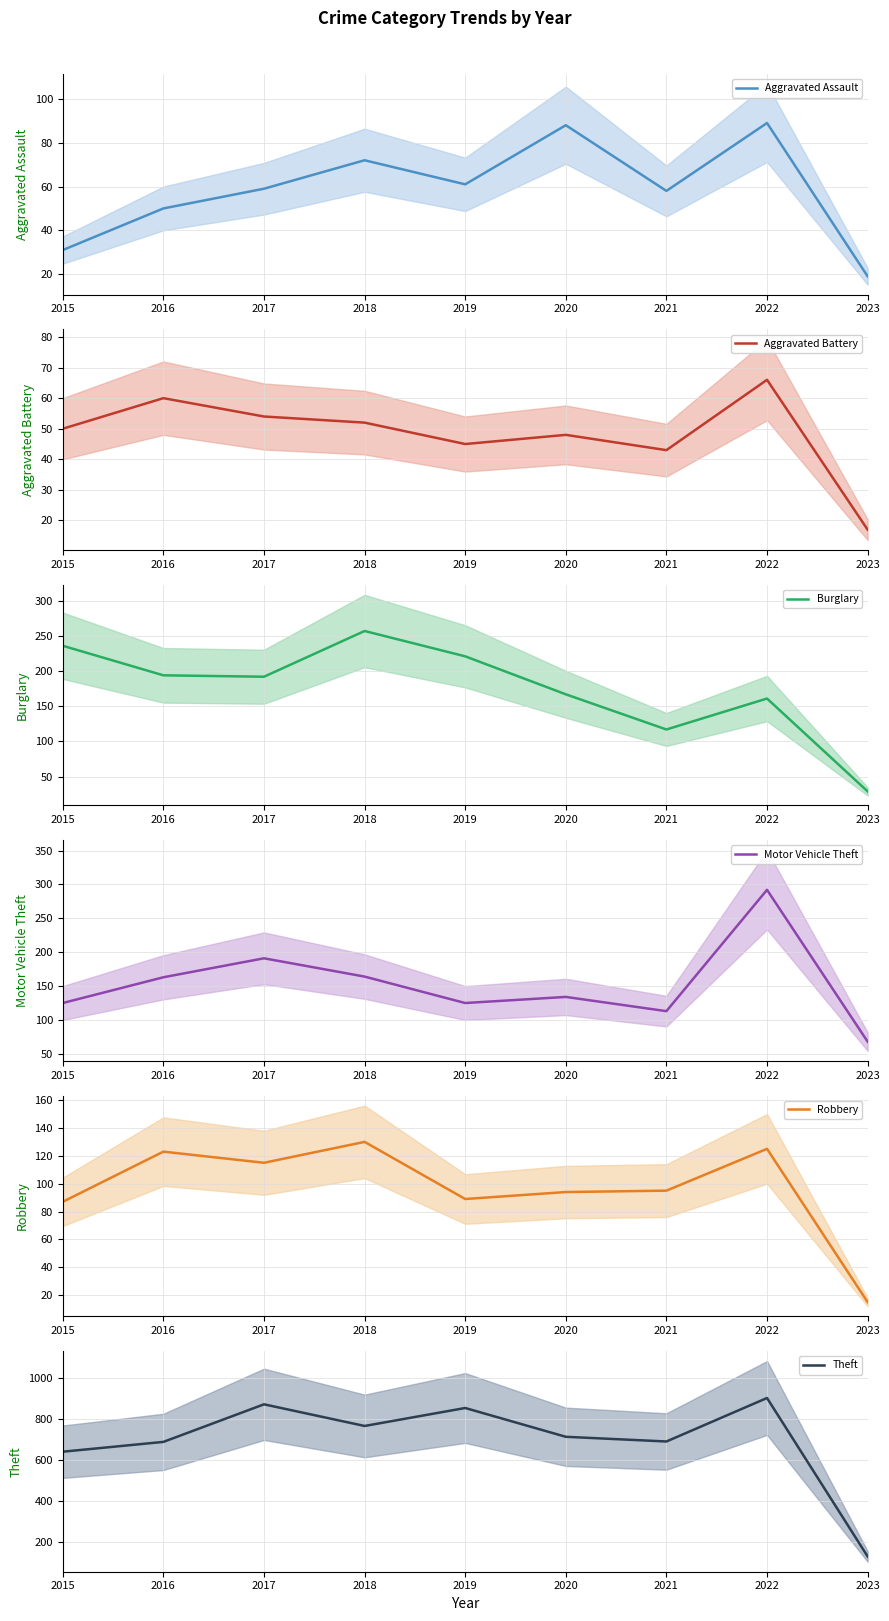

The Robbery series shows 197 at 2018. True or false?

False